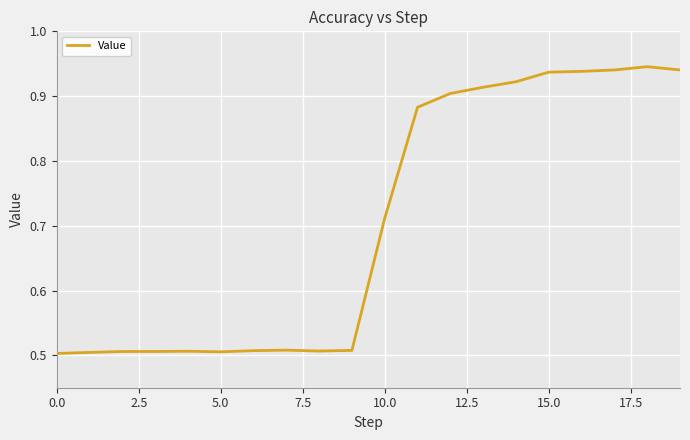

What is the difference between the maximum and minimum values?

0.4